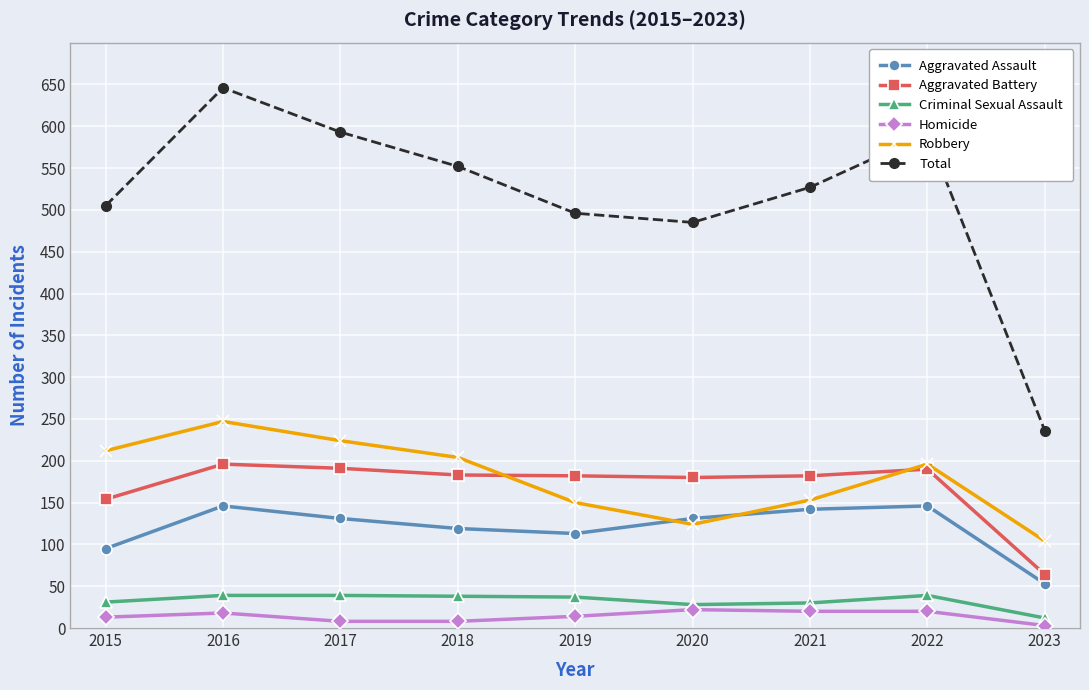

What are all the series names shown in the legend?

Aggravated Assault, Aggravated Battery, Criminal Sexual Assault, Homicide, Robbery, Total